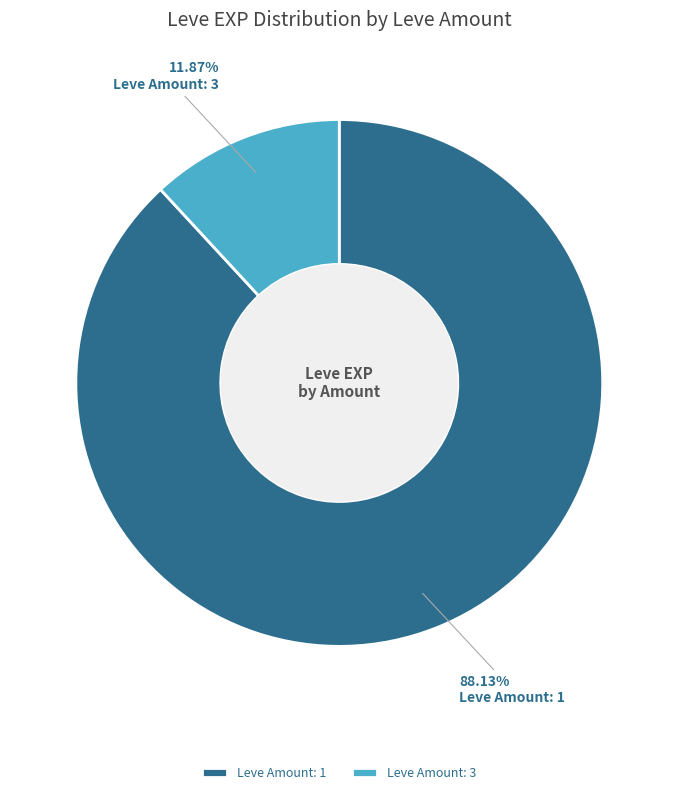

Between Leve Amount: 3 and Leve Amount: 1, which is larger?

Leve Amount: 1